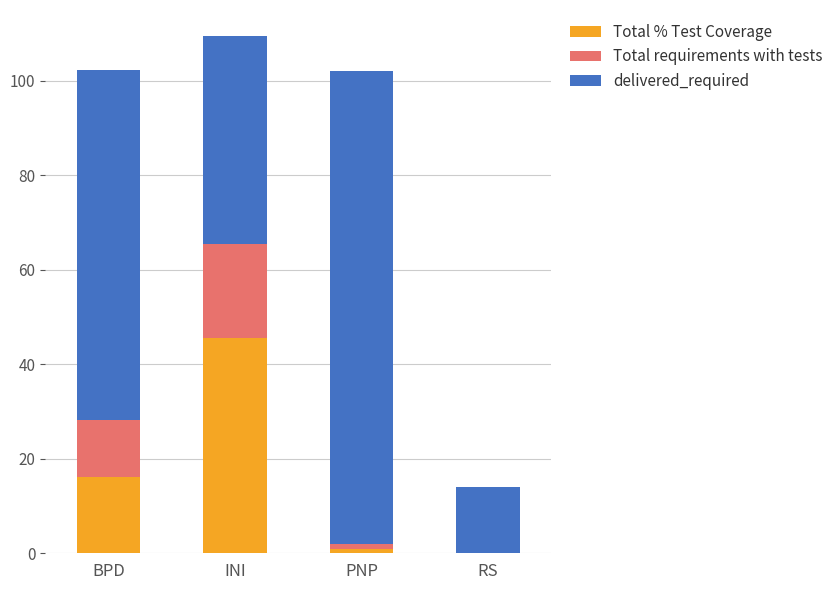

The Total % Test Coverage series shows -21.9 at RS. True or false?

False